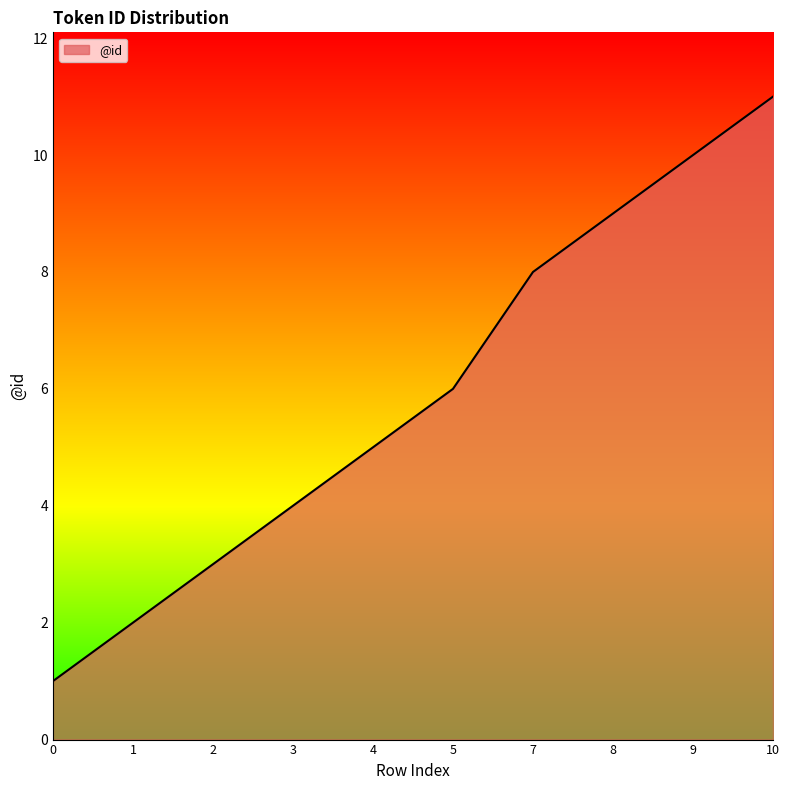

What is the difference between the maximum and minimum values?

10